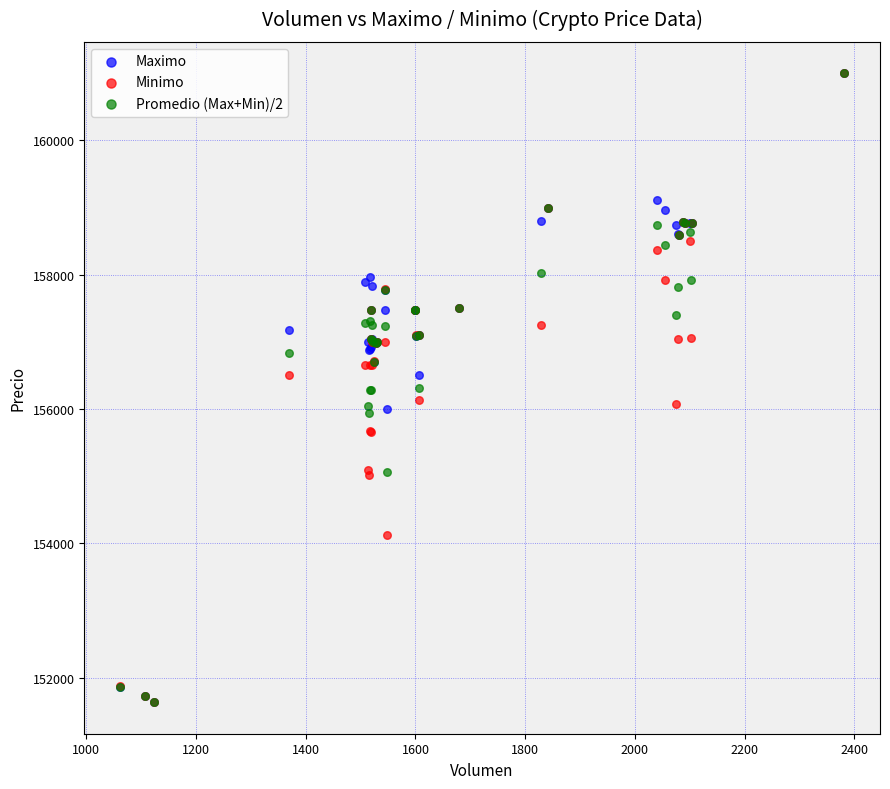

What are all the series names shown in the legend?

Maximo, Minimo, Promedio (Max+Min)/2